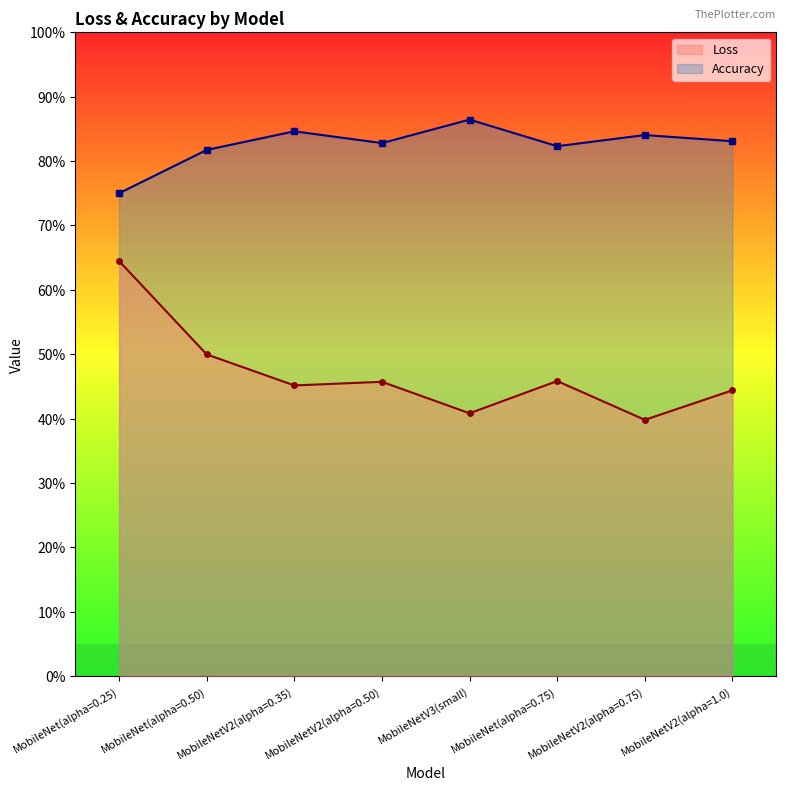

True or false: Accuracy and Loss intersect in this chart.

False